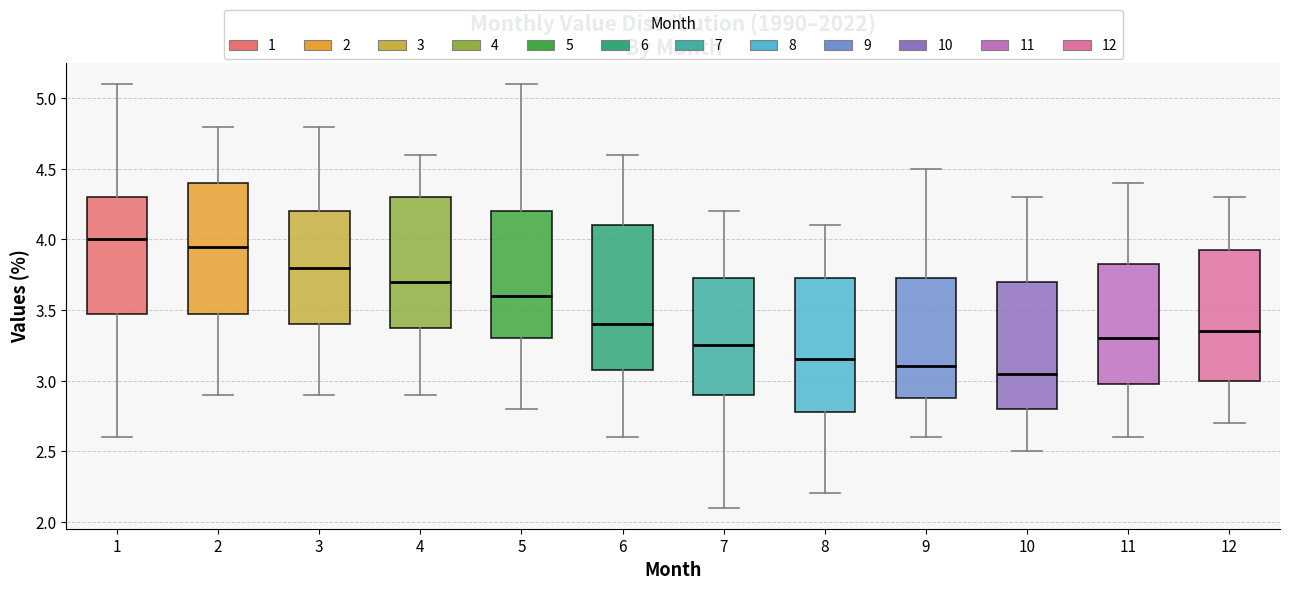

Reading left to right, transcribe this box plot: for each box, give where its median line is, the range the box spans, and where its two whiskers end, as read against the y-axis. The values are not printed on the chart, so give them approximately, as read against the axis.

1: median 4.00, box 3.50 to 4.30, whiskers 2.60 to 5.10
2: median 3.95, box 3.50 to 4.40, whiskers 2.90 to 4.80
3: median 3.80, box 3.40 to 4.20, whiskers 2.90 to 4.80
4: median 3.70, box 3.40 to 4.30, whiskers 2.90 to 4.60
5: median 3.60, box 3.30 to 4.20, whiskers 2.80 to 5.10
6: median 3.40, box 3.10 to 4.10, whiskers 2.60 to 4.60
7: median 3.25, box 2.90 to 3.75, whiskers 2.10 to 4.20
8: median 3.15, box 2.80 to 3.75, whiskers 2.20 to 4.10
9: median 3.10, box 2.90 to 3.75, whiskers 2.60 to 4.50
10: median 3.05, box 2.80 to 3.70, whiskers 2.50 to 4.30
11: median 3.30, box 3.00 to 3.85, whiskers 2.60 to 4.40
12: median 3.35, box 3.00 to 3.95, whiskers 2.70 to 4.30